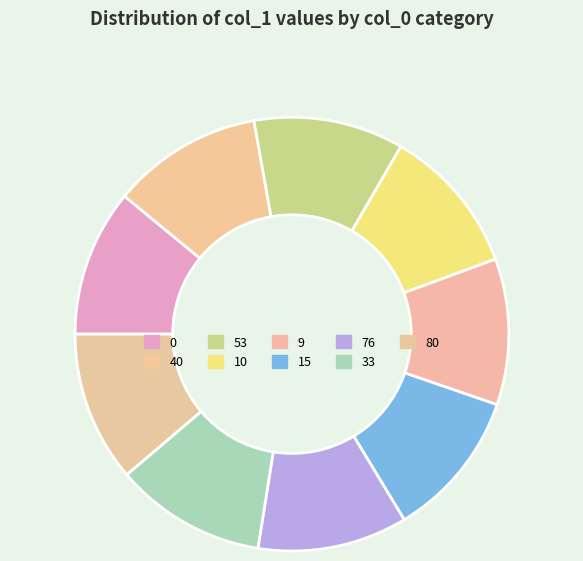

Do 33 and 9 together represent more than half of the pie?

No